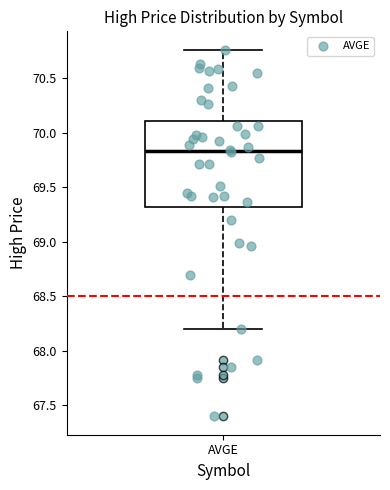

Transcribe this box plot: give where the median line is, the range the box spans, and where the two whiskers end, as read against the y-axis. The values are not printed on the chart, so give them approximately, as read against the axis.

median 69.85, box 69.30 to 70.10, whiskers 68.20 to 70.75